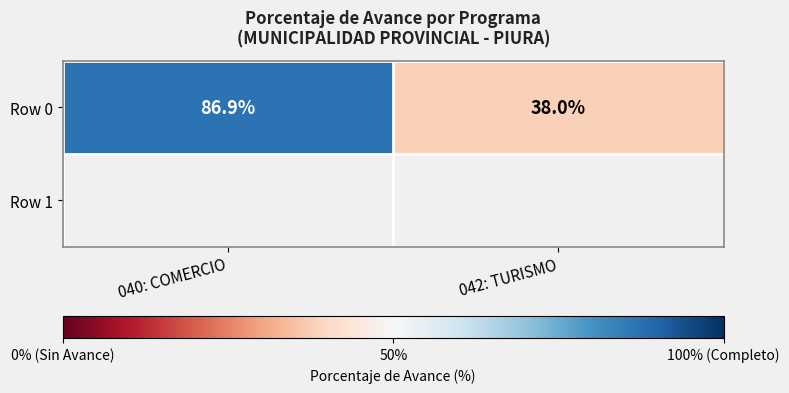

What is the ratio of the value at 040: COMERCIO to the value at 042: TURISMO?

2.3